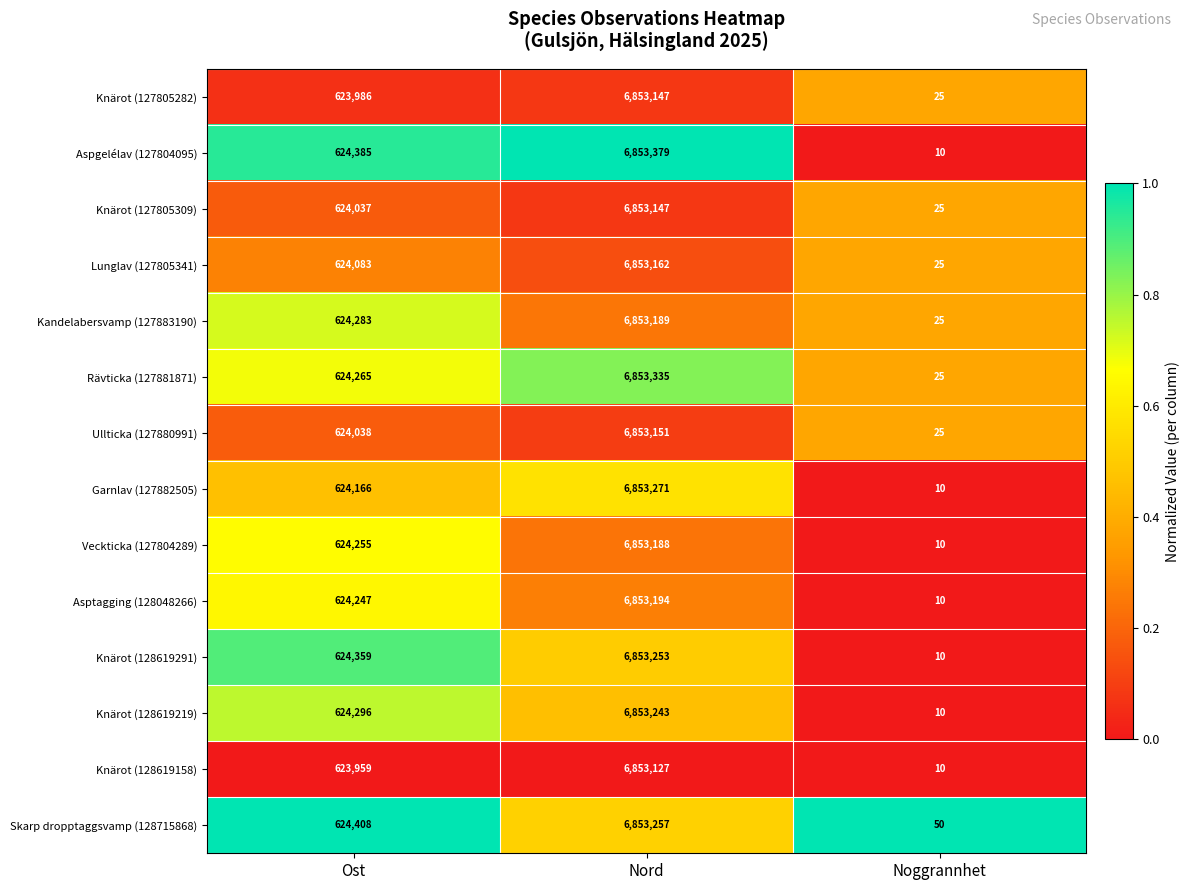

What is the greatest value displayed?

6853379